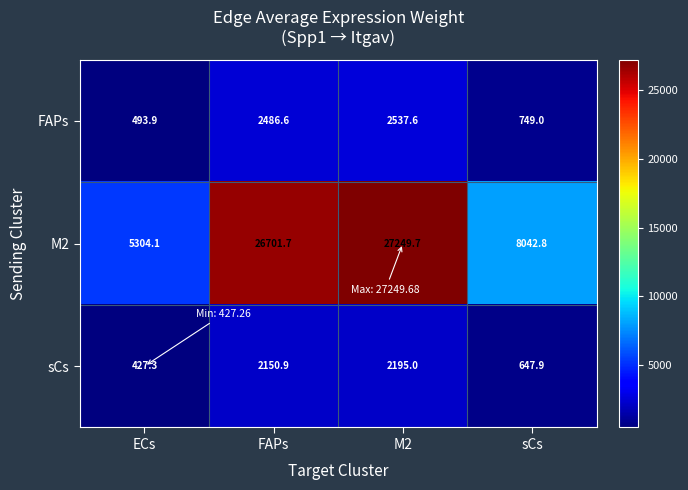

What is the maximum value shown in the chart?

27249.7